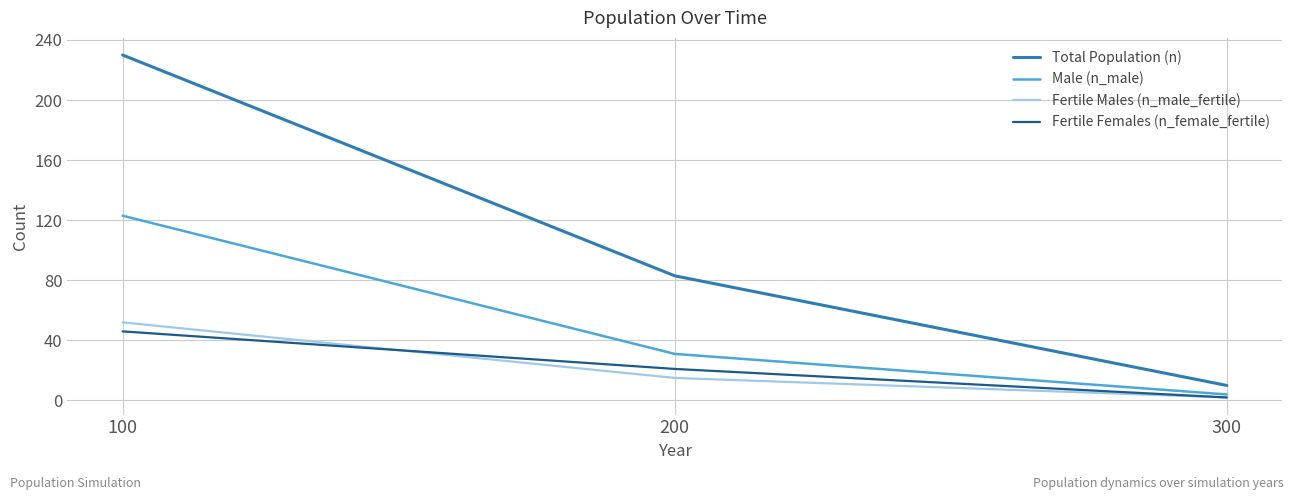

Which series changed the most between 100 and 300?

Total Population (n)